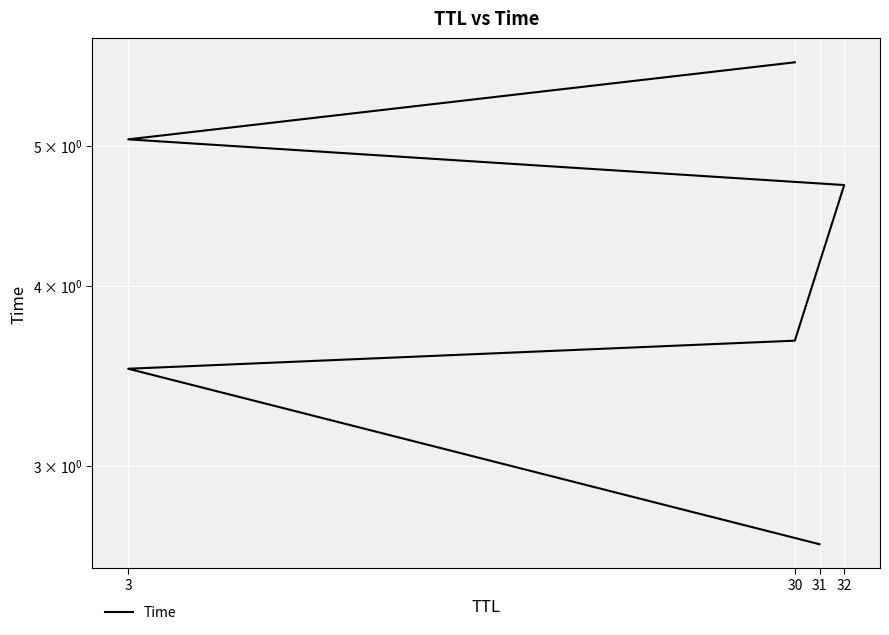

True or false: there are more than 2 points higher than both neighbors.

False